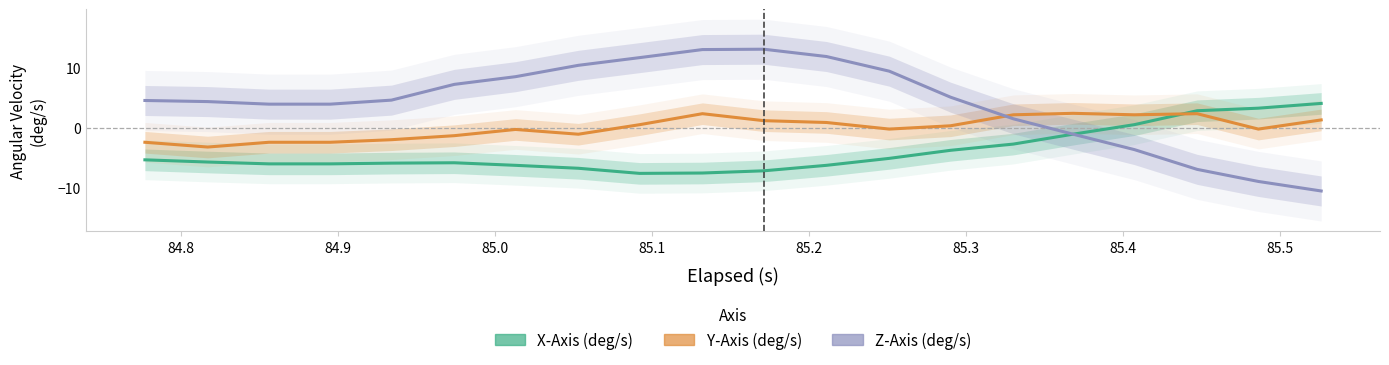

Reading left to right, transcribe all the data shown in this chart.

X-Axis (deg/s): -5.4	-5.7	-6.0	-6.0	-5.9	-5.9	-6.3	-6.8	-7.6	-7.6	-7.2	-6.3	-5.1	-3.8	-2.7	-1.1	0.5	2.8	3.2	4.0
Y-Axis (deg/s): -2.4	-3.2	-2.4	-2.4	-2.0	-1.3	-0.3	-1.1	0.5	2.3	1.2	0.8	-0.2	0.3	2.1	2.4	2.1	2.3	-0.2	1.3
Z-Axis (deg/s): 4.5	4.3	3.9	3.9	4.6	7.2	8.5	10.4	11.6	13.0	13.0	11.8	9.4	5.1	1.5	-1.1	-3.7	-7.0	-9.0	-10.6